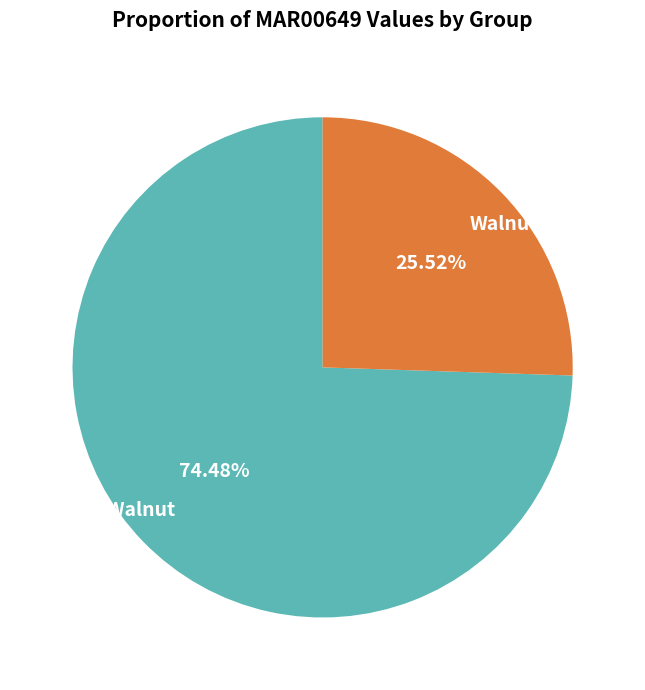

Do NoWalnut and Walnut together represent more than half of the pie?

Yes